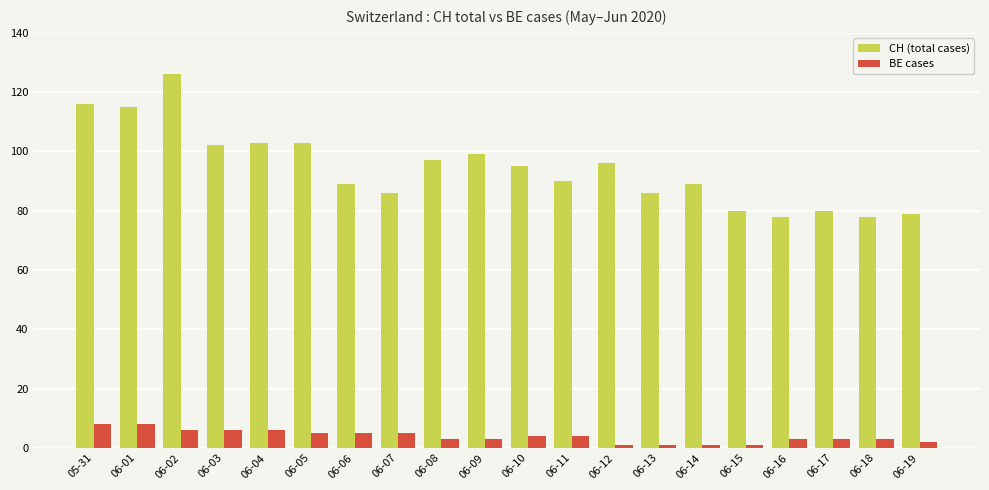

List the series in order of their overall mean, lowest first.

BE cases, CH (total cases)